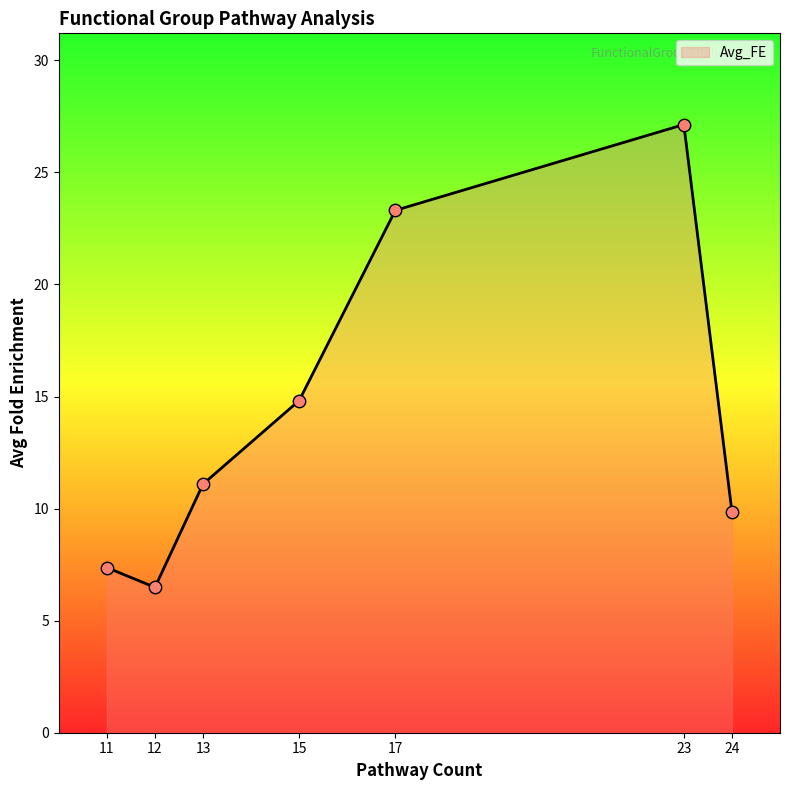

Approximately how many times larger is the value at 11 compared to 12?

1.1